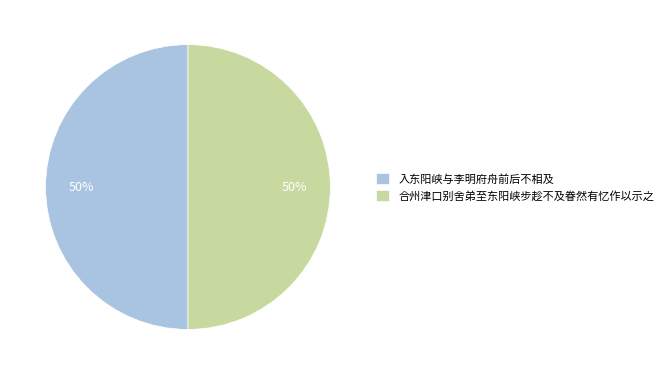

Approximately how many times larger is the value at 合州津口别舍弟至东阳峡步趁不及眷然有忆作以示之 compared to 入东阳峡与李明府舟前后不相及?

1.0